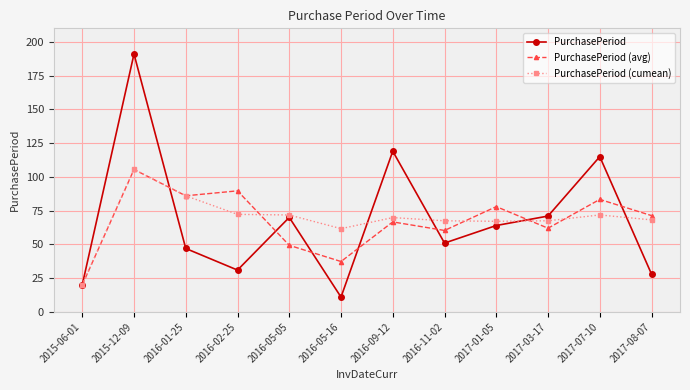

Is it true that PurchasePeriod equals 30.9 at 2017-01-05?

False